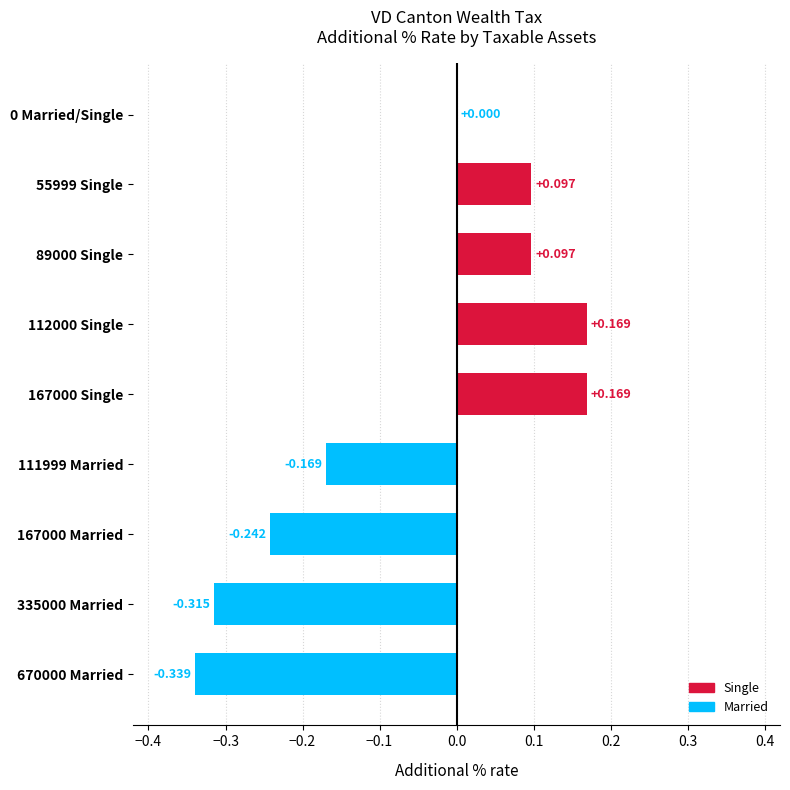

Count the number of categories in the chart.

9